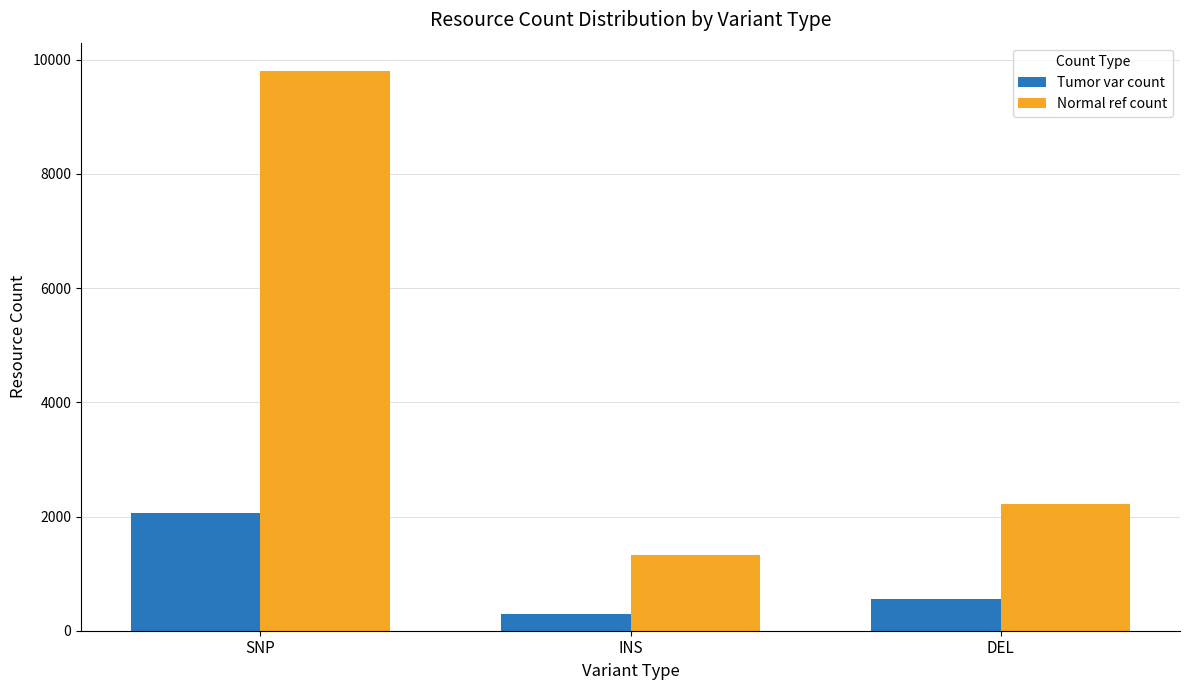

What is the value of the Tumor var count bar at the 1st from the left?

2061